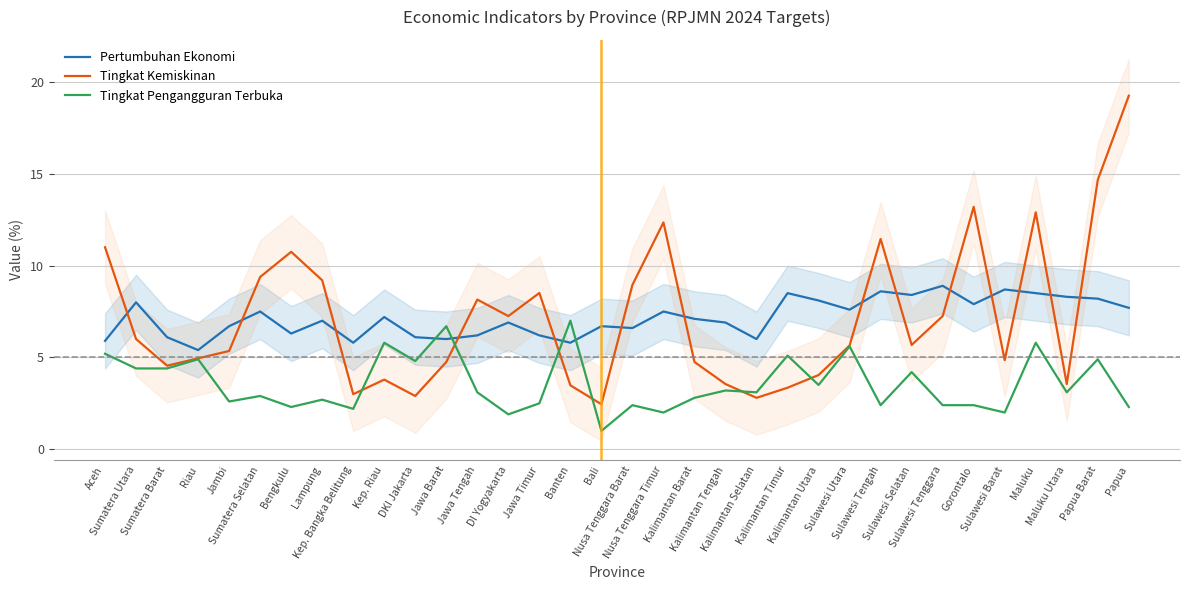

Is the value of Tingkat Kemiskinan at Sulawesi Barat greater than the value of Pertumbuhan Ekonomi at Jawa Barat?

No